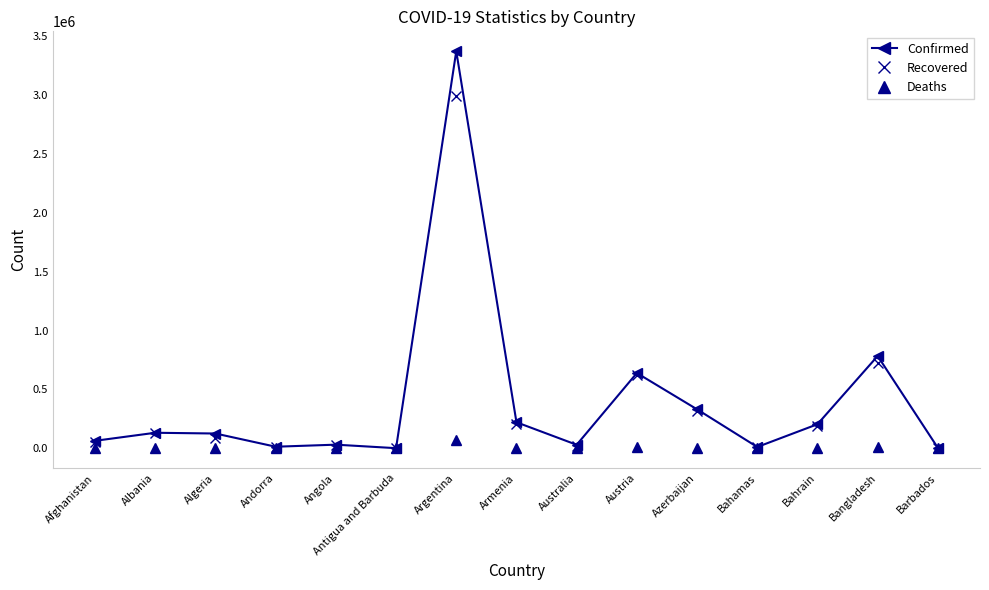

How many lines are shown in the chart?

3